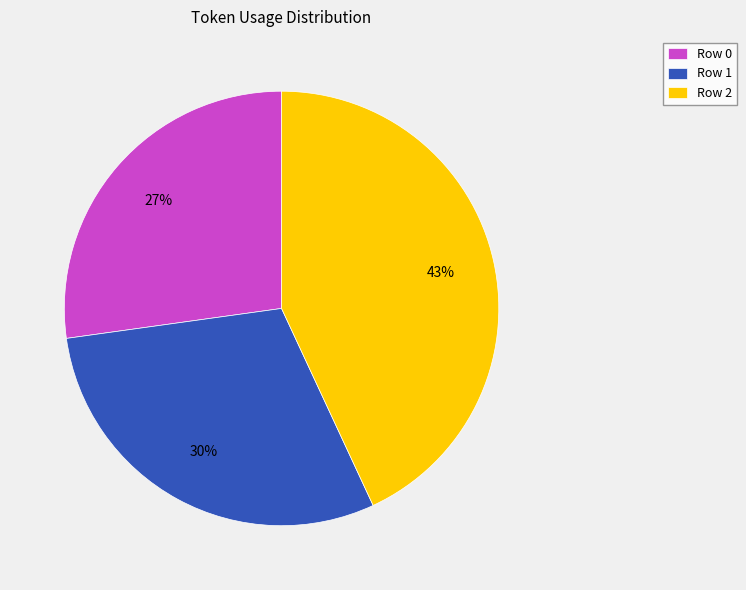

Is the sum of Row 1 and Row 0 greater than half?

Yes